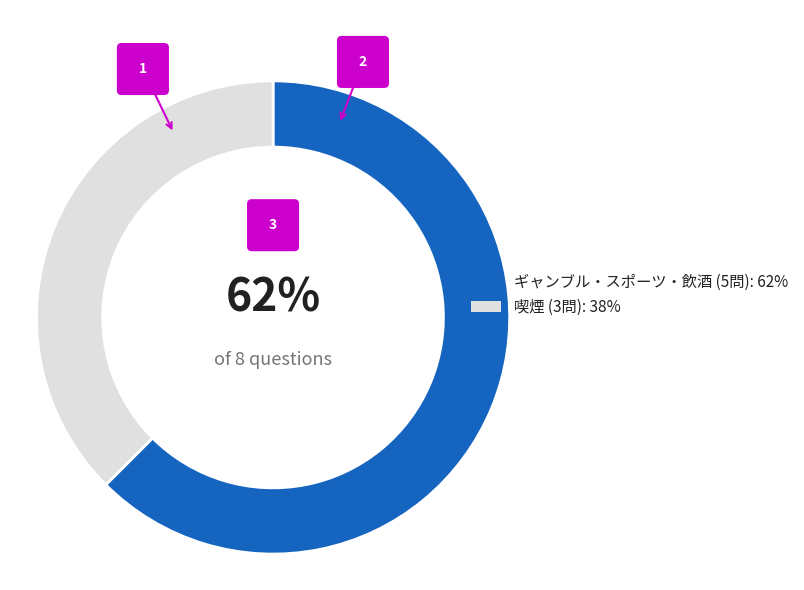

How much of the chart is everything except スポーツ?

37.5%